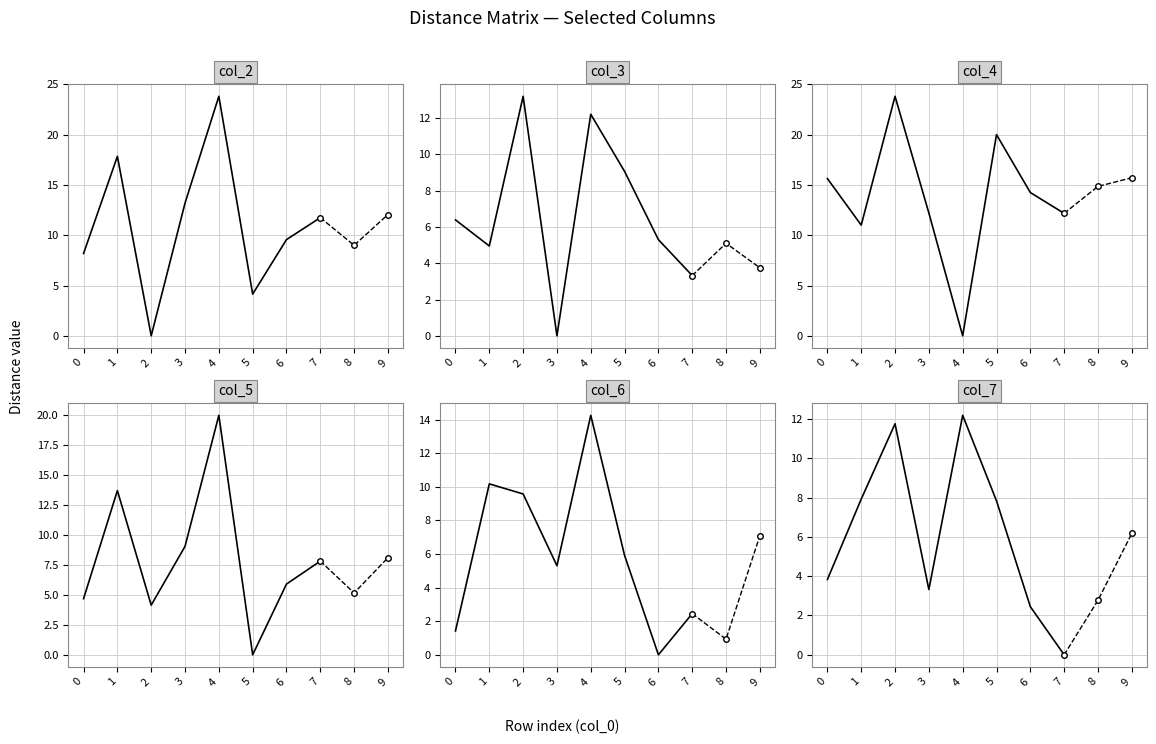

How many distinct data groups are displayed?

6